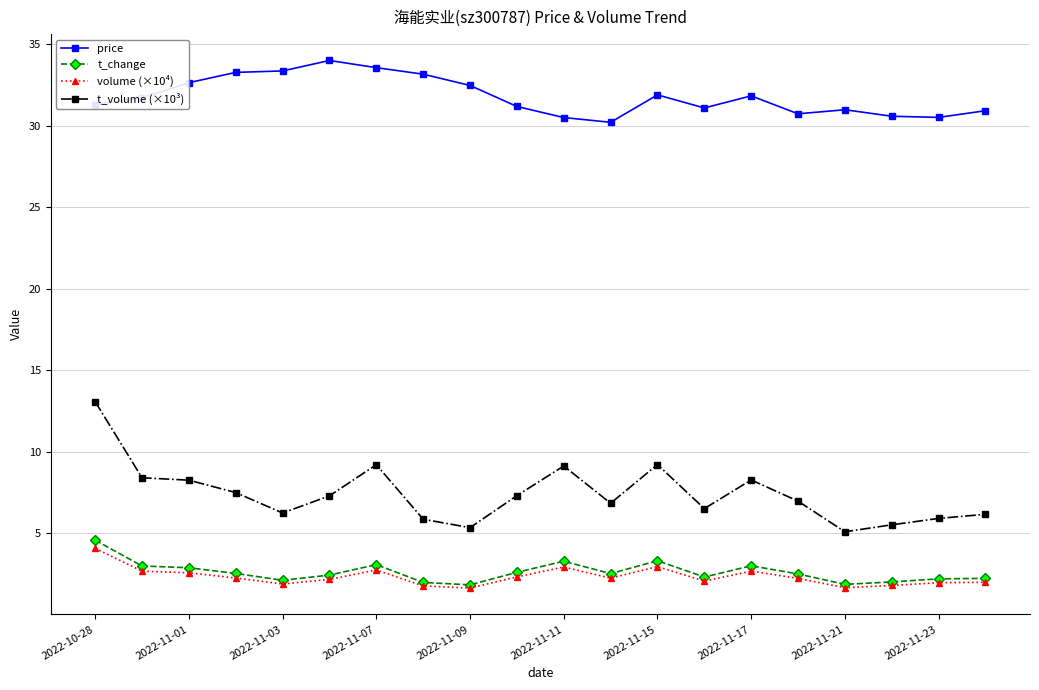

True or false: t_change and price intersect in this chart.

False